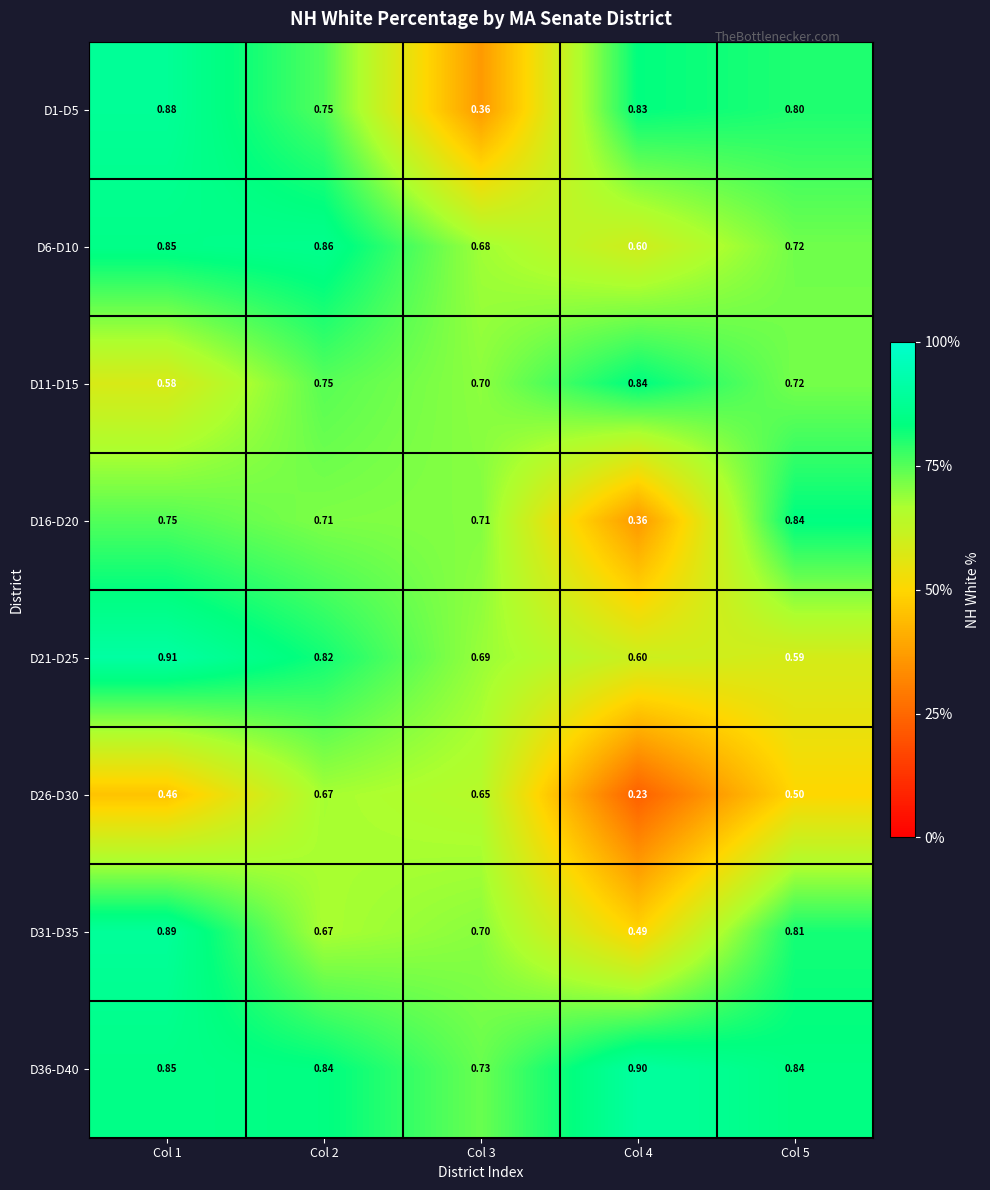

Is the value of D26-D30 at Col 4 greater than the value of D11-D15 at Col 2?

No